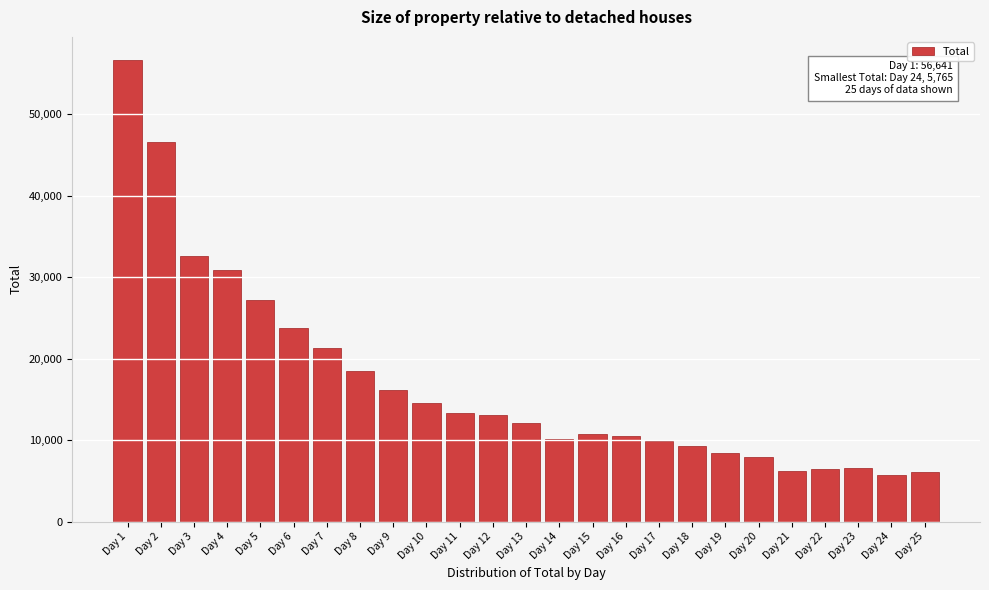

What is the ratio of the value at Day 2 to the value at Day 5?

1.7